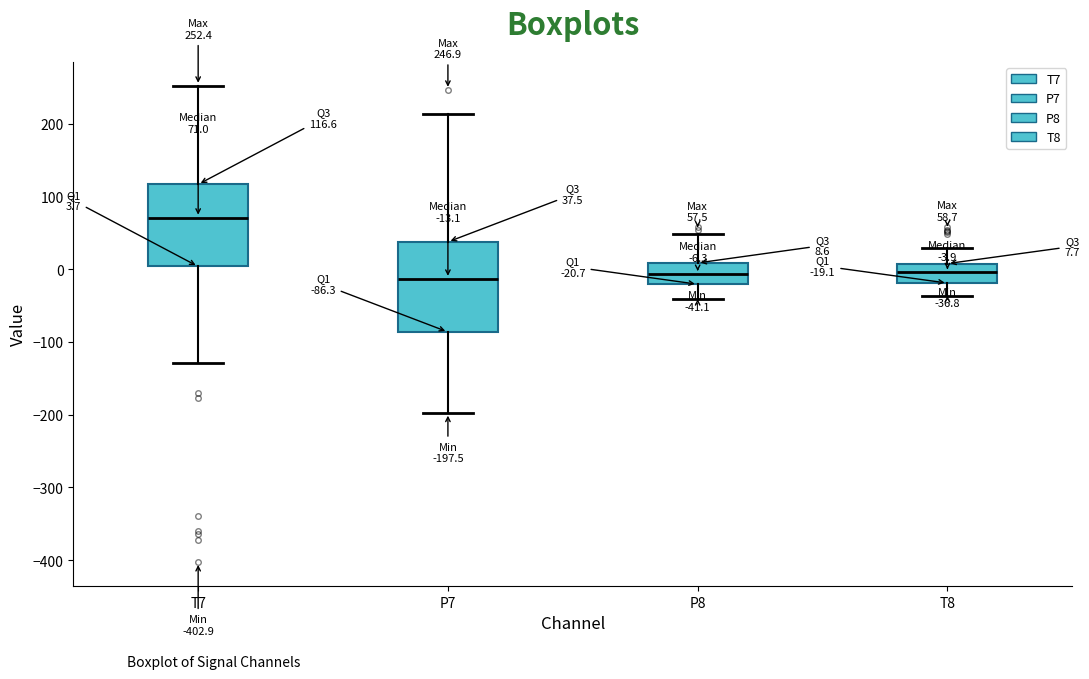

Which box has the highest median line?

T7